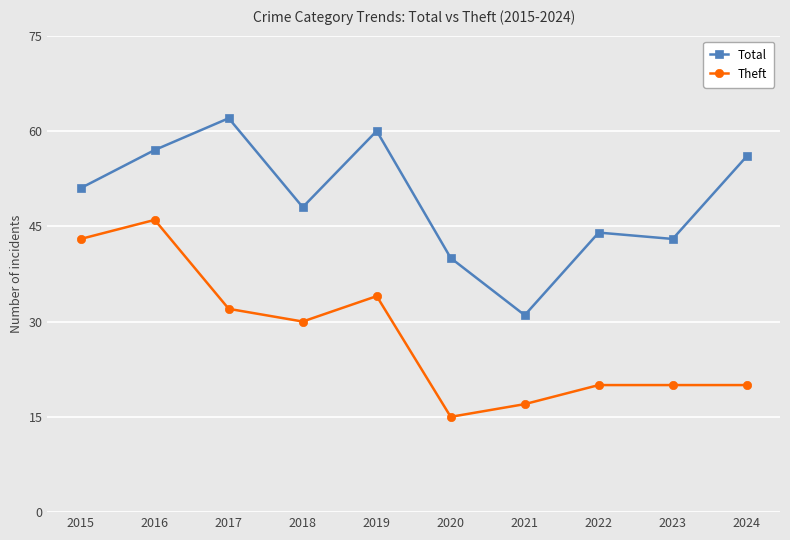

What is the maximum value for Total?

62